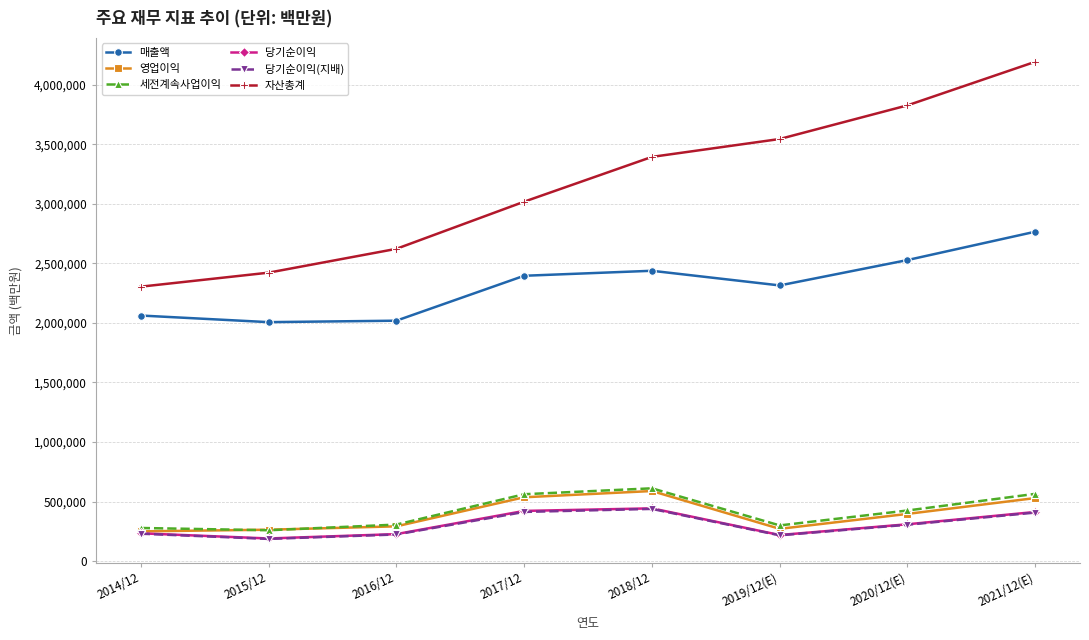

True or false: 자산총계 has more than 1 interior local peaks.

False